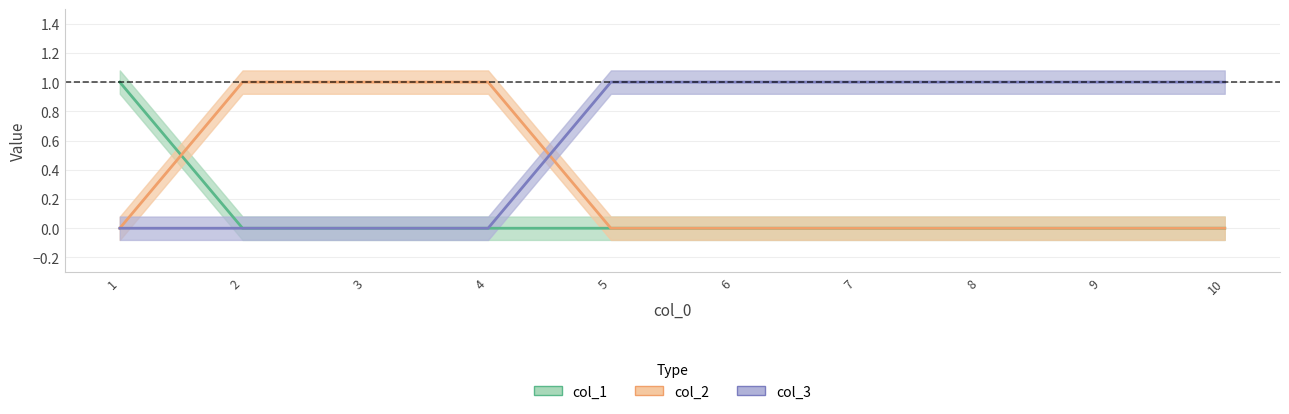

What is the highest value of the col_3 series?

1